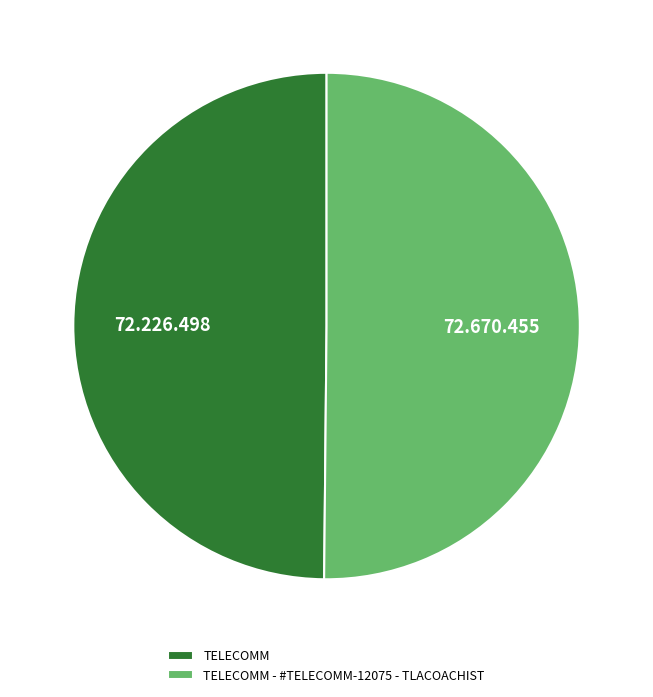

Do TELECOMM and TELECOMM - #TELECOMM-12075 - TLACOACHIST together represent more than half of the pie?

Yes